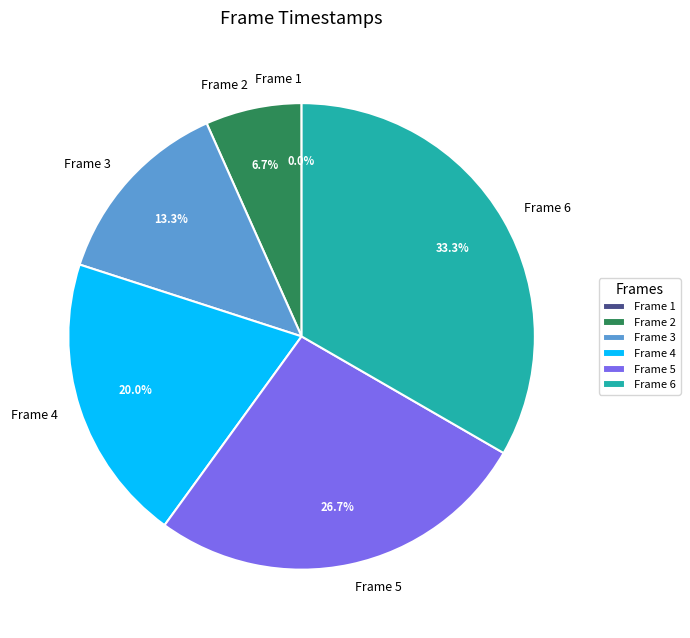

Rank the categories by value from highest to lowest.

6, 5, 4, 3, 2, 1